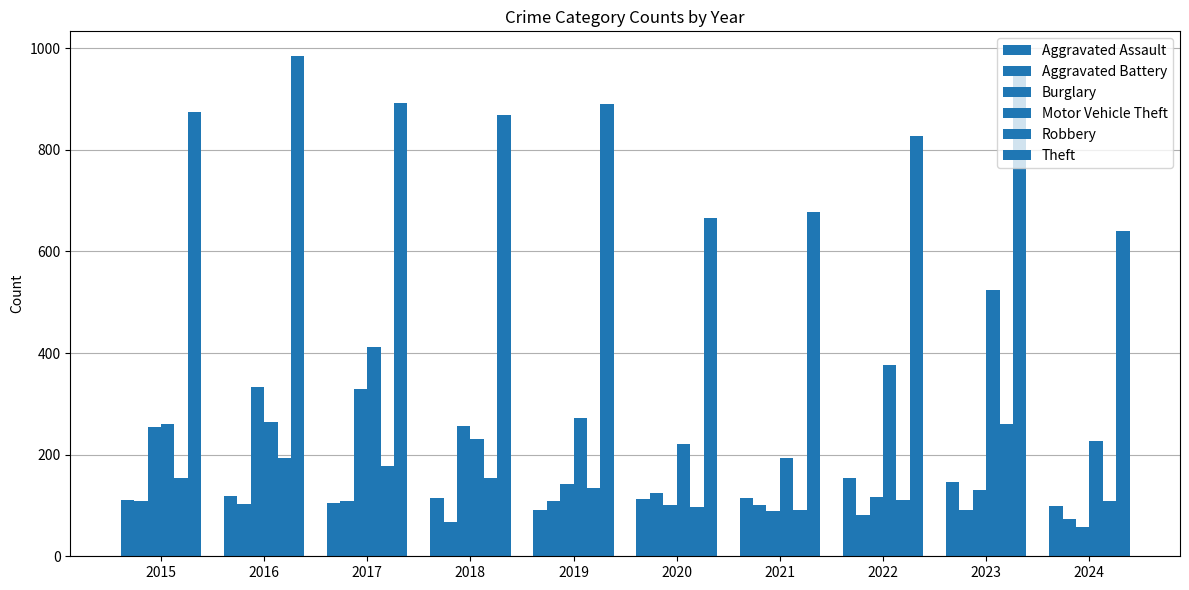

Count the Aggravated Battery values in the range 81 to 108.

7